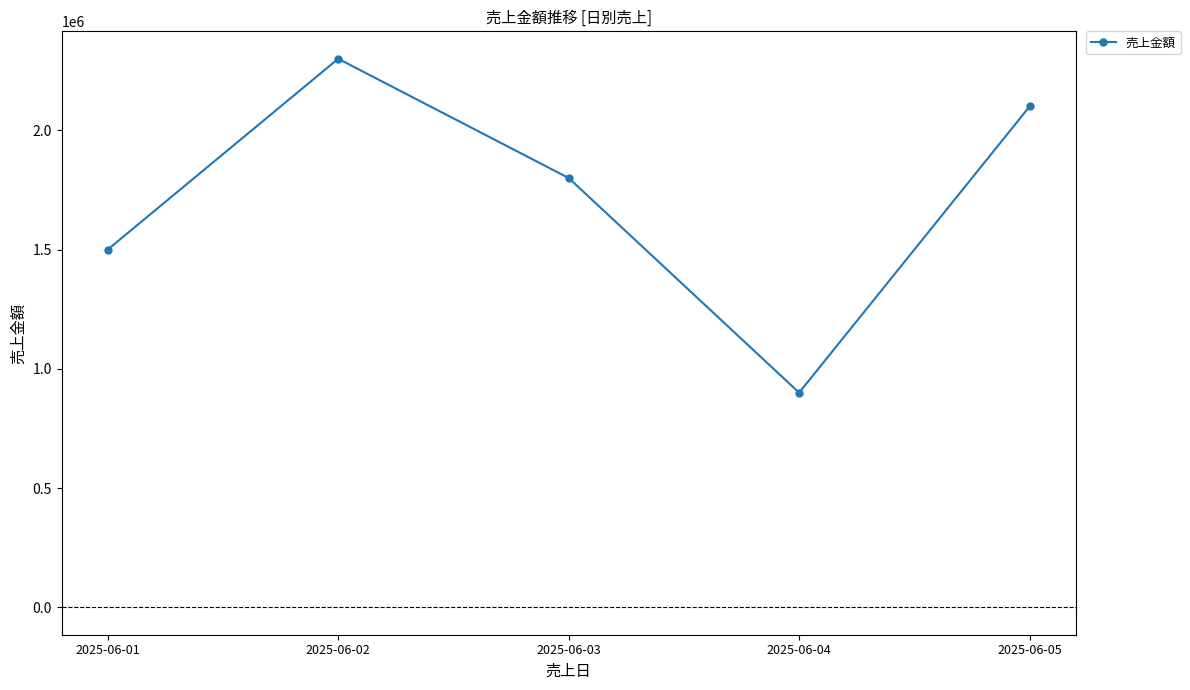

Where is the first local maximum?

2025-06-02